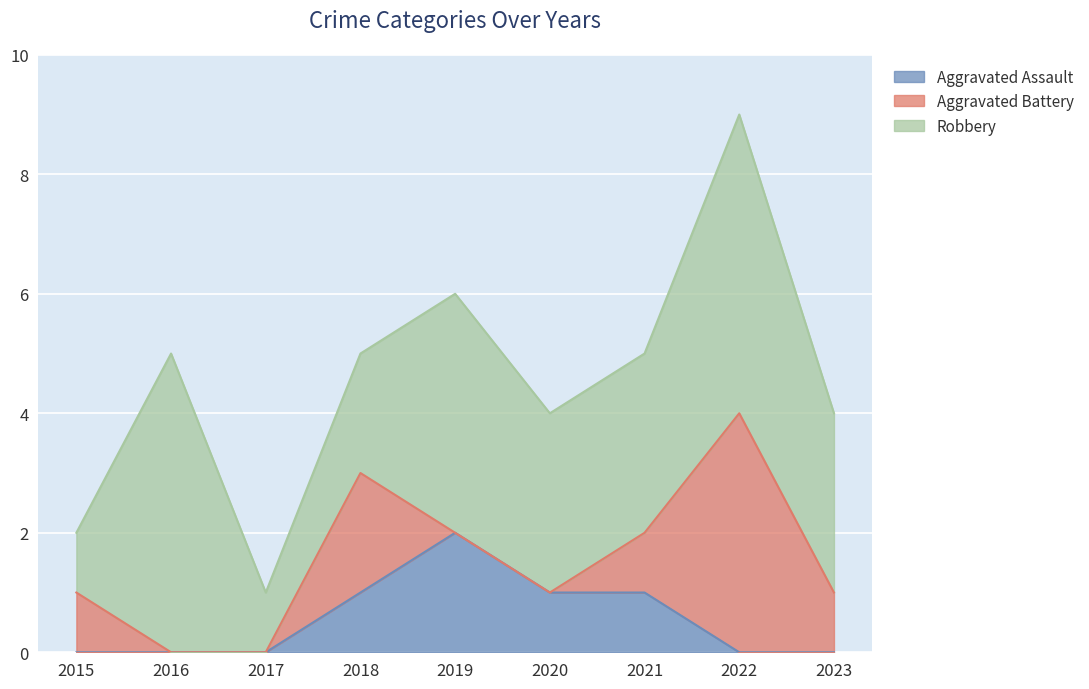

Is the value of Robbery at 2023 greater than the value of Aggravated Assault at 2015?

Yes